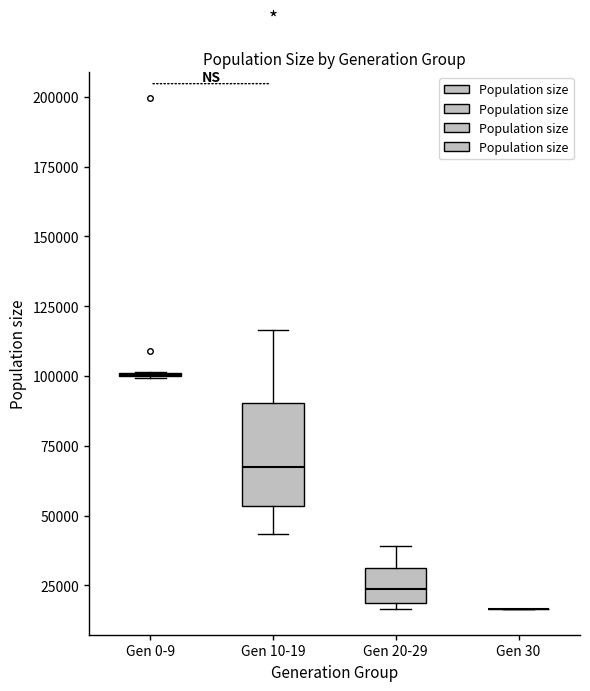

Where does the median line of the box for Gen 10-19 sit on the y-axis? The values are not printed on the chart, so give them approximately, as read against the axis.

65000